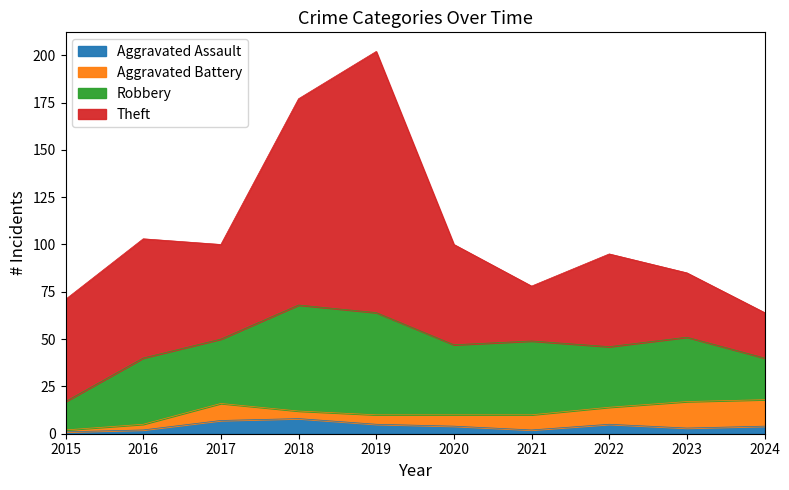

The Aggravated Assault series shows 5 at 2019. True or false?

True